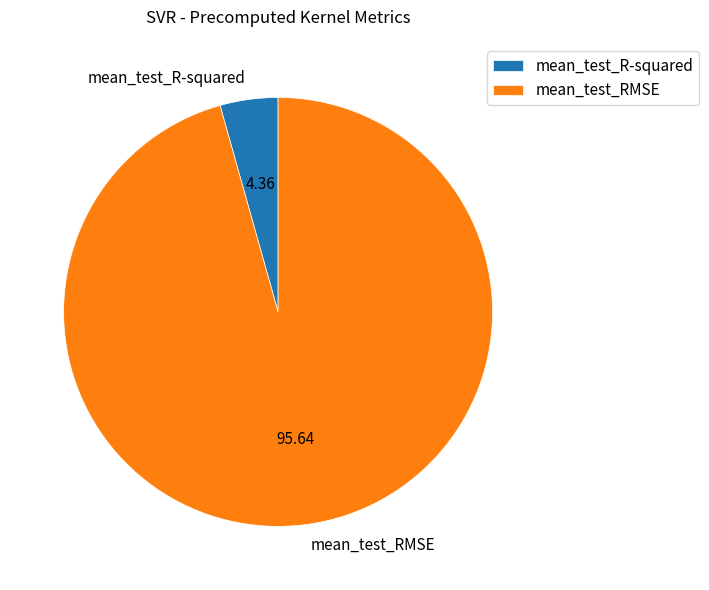

Is there a majority slice in this chart?

Yes